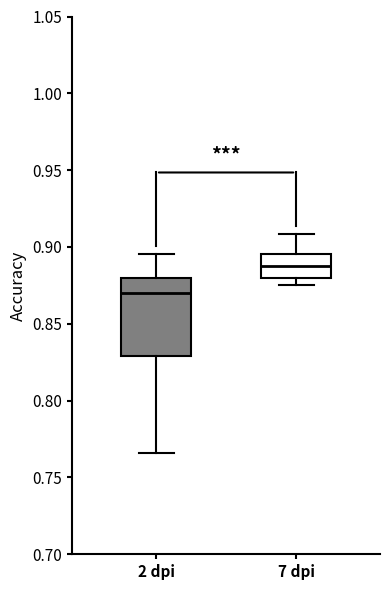

Where does the median line of the box for 2 dpi sit on the y-axis? The values are not printed on the chart, so give them approximately, as read against the axis.

0.870